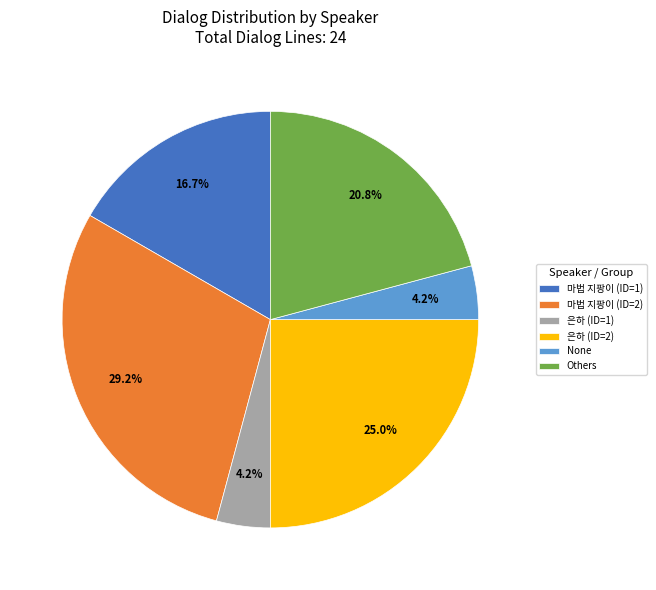

Count the number of slices in the pie.

6